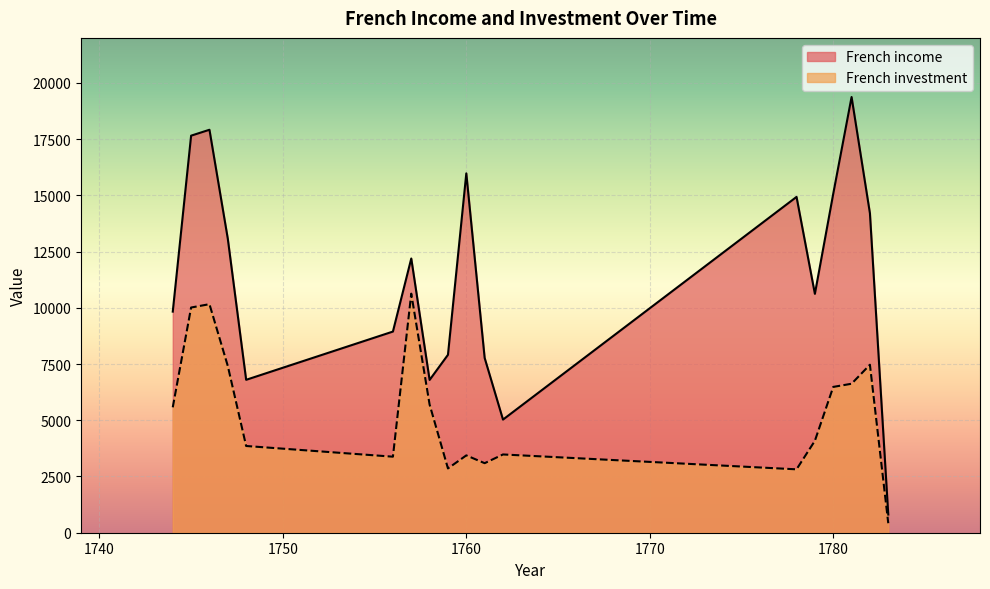

What are all the series names shown in the legend?

French income, French investment